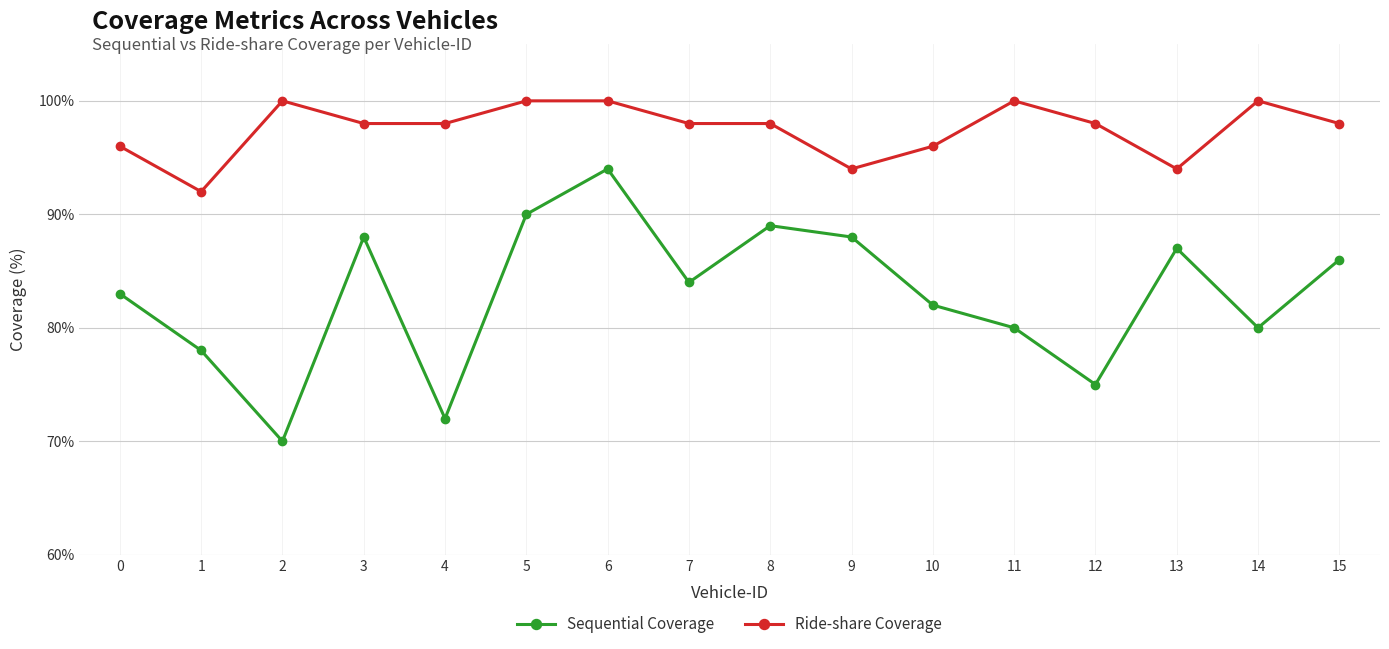

Reading left to right, extract all data points from this chart.

Sequential Coverage: 0=83	1=78	2=70	3=88	4=72	5=90	6=94	7=84	8=89	9=88	10=82	11=80	12=75	13=87	14=80	15=86
Ride-share Coverage: 0=96	1=92	2=100	3=98	4=98	5=100	6=100	7=98	8=98	9=94	10=96	11=100	12=98	13=94	14=100	15=98